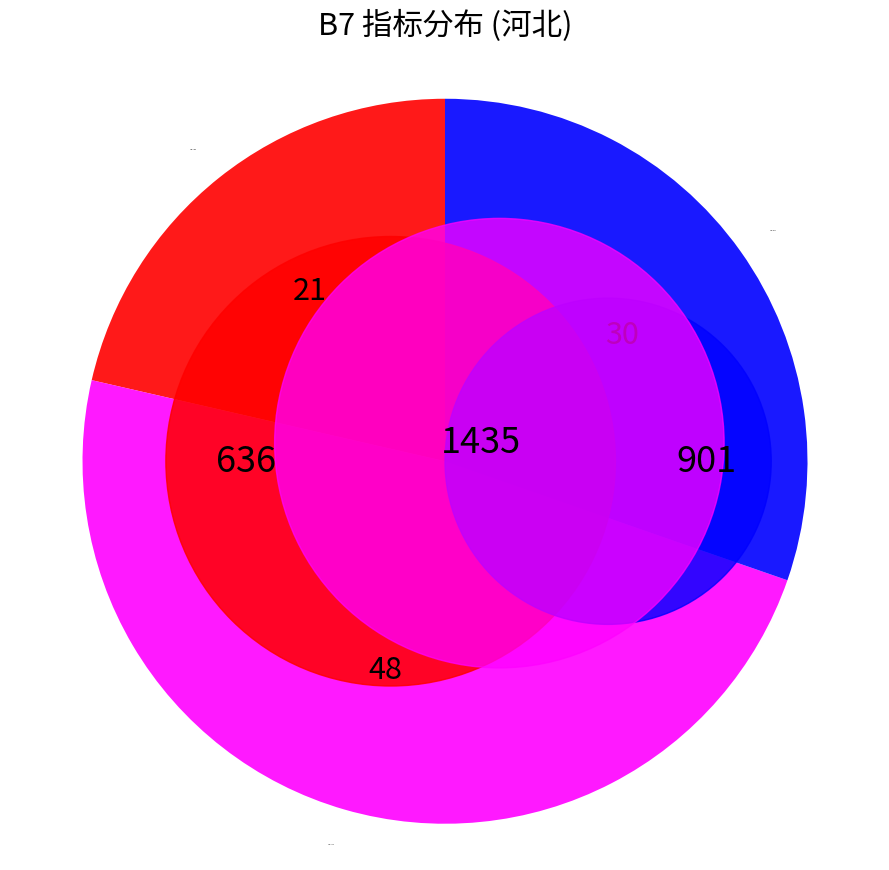

Does 2007 account for over 50% of the chart?

No